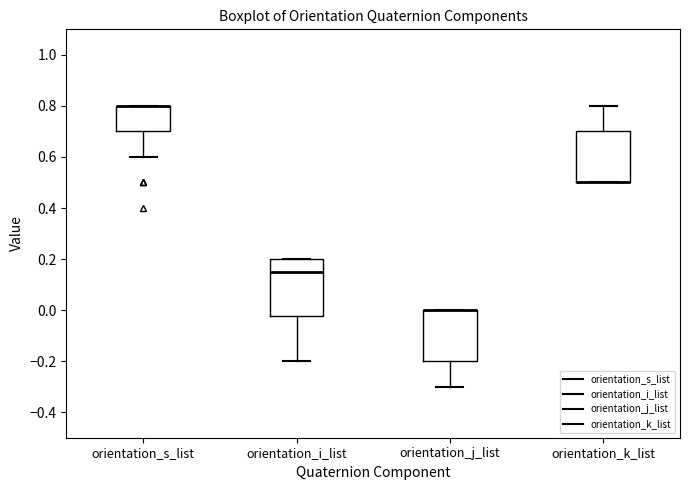

Reading left to right, read every box against the y-axis: the position of its median line, the range the box covers, and the ends of its whiskers. The values are not printed on the chart, so give them approximately, as read against the axis.

orientation_s_list: median 0.80 (drawn on the box's upper edge), box 0.70 to 0.80, whiskers 0.60 to 0.80
orientation_i_list: median 0.16, box -0.02 to 0.20, whiskers -0.20 to 0.20
orientation_j_list: median 0.00 (drawn on the box's upper edge), box -0.20 to 0.00, whiskers -0.30 to 0.00
orientation_k_list: median 0.50 (drawn on the box's lower edge), box 0.50 to 0.70, whiskers 0.50 to 0.80